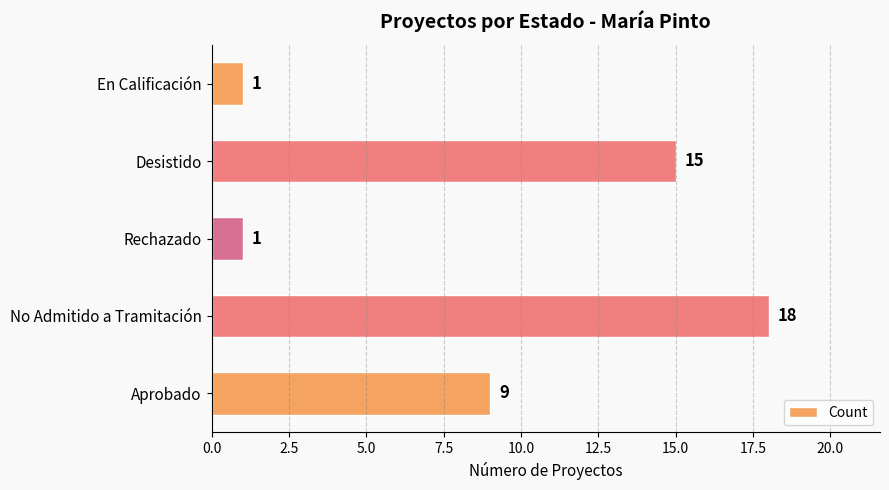

What is the change in value from Rechazado to Desistido?

+14